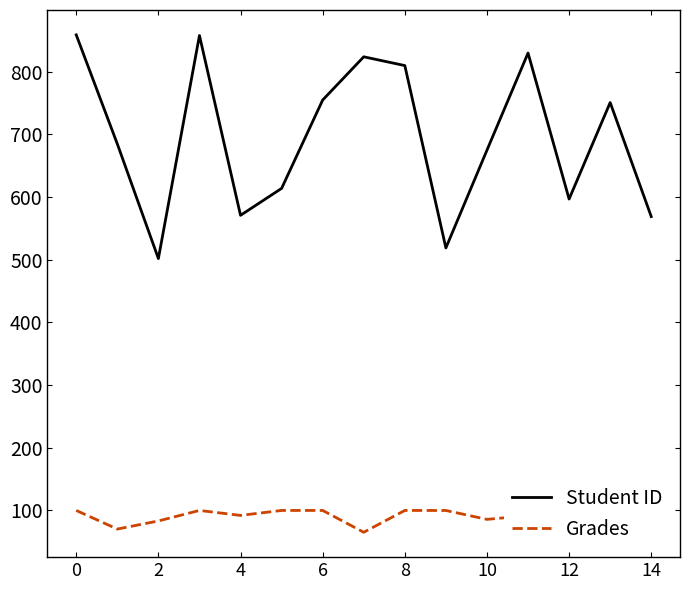

The value of Student ID at 11 is 316.5. True or false?

False